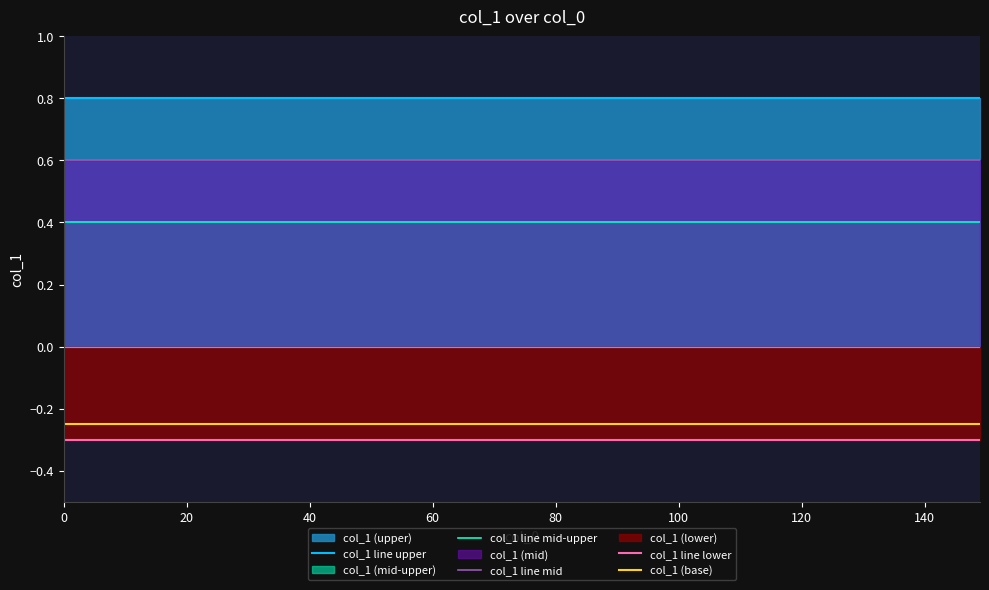

The value of col_1 line mid at 80 is 0.6. True or false?

True